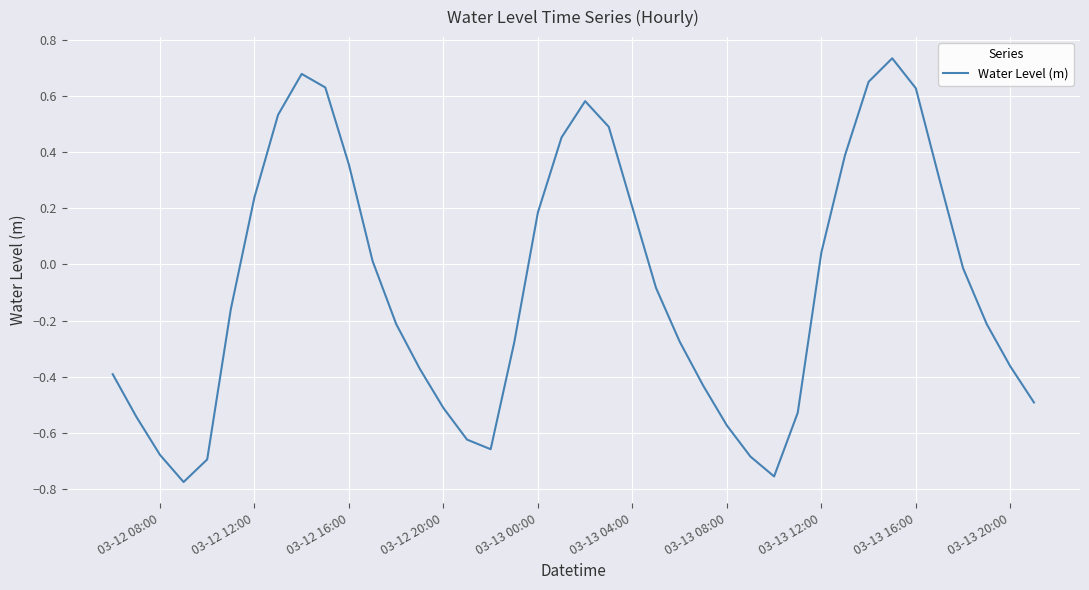

What is the difference between the maximum and minimum values?

1.5